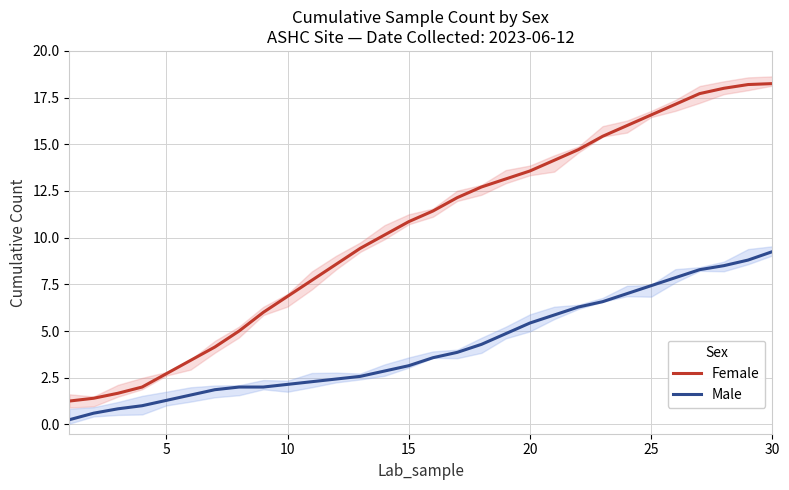

At how many categories does at least one series exceed 15?

8